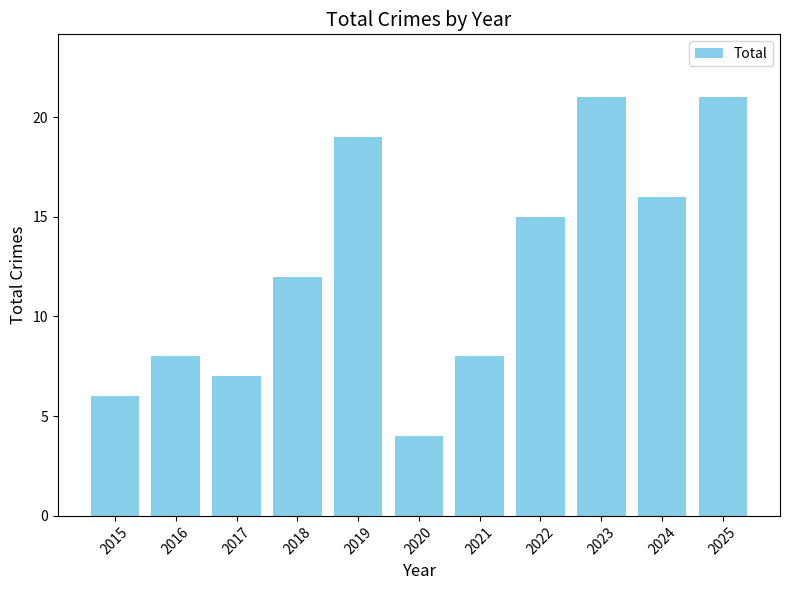

What is the difference between the values at 2020 and 2019?

15